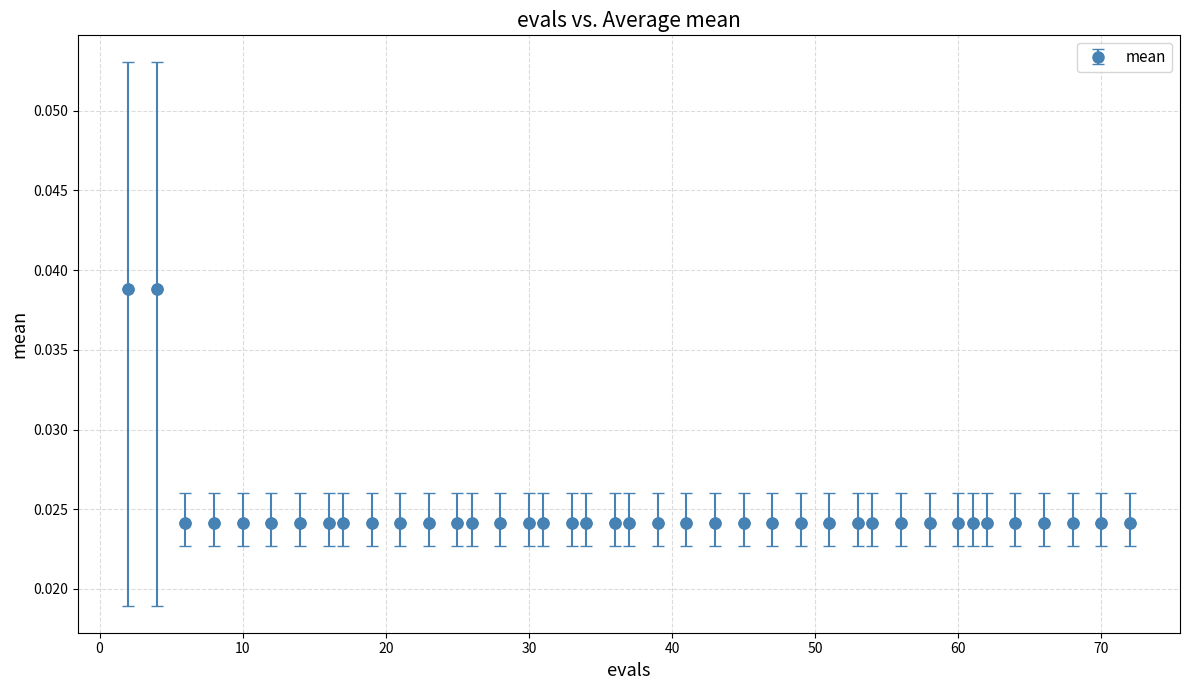

What is the sum of all values?

1.0